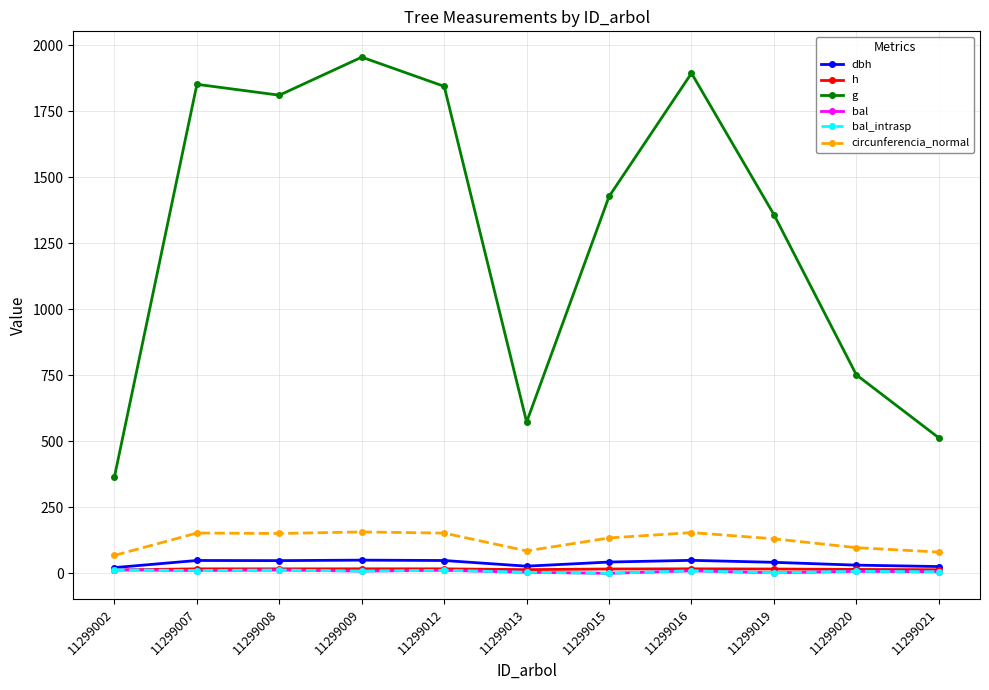

Reading left to right, transcribe all the data shown in this chart.

dbh: 11299002=21.6	11299007=48.6	11299008=48.0	11299009=49.9	11299012=48.5	11299013=27.0	11299015=42.6	11299016=49.1	11299019=41.6	11299020=30.9	11299021=25.6
h: 11299002=12.6	11299007=16.9	11299008=16.9	11299009=17.1	11299012=16.9	11299013=13.9	11299015=16.4	11299016=17.0	11299019=16.2	11299020=14.7	11299021=13.6
g: 11299002=366.4	11299007=1852.9	11299008=1811.7	11299009=1955.9	11299012=1845.2	11299013=573.3	11299015=1427.9	11299016=1895.1	11299019=1359.2	11299020=752.0	11299021=513.4
bal: 11299002=13.2	11299007=10.4	11299008=12.3	11299009=8.5	11299012=11.4	11299013=3.9	11299015=0.0	11299016=9.5	11299019=2.0	11299020=7.4	11299021=5.8
bal_intrasp: 11299002=13.2	11299007=10.4	11299008=12.3	11299009=8.5	11299012=11.4	11299013=3.9	11299015=0.0	11299016=9.5	11299019=2.0	11299020=7.4	11299021=5.8
circunferencia_normal: 11299002=67.8	11299007=152.6	11299008=150.9	11299009=156.8	11299012=152.3	11299013=84.9	11299015=133.9	11299016=154.3	11299019=130.7	11299020=97.2	11299021=80.3